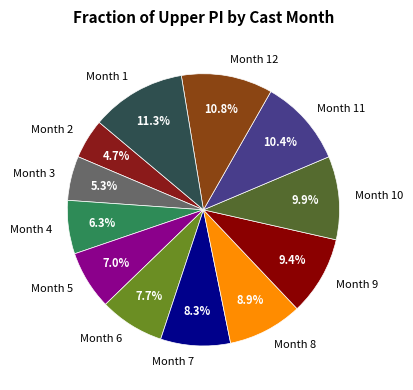

What is the ratio of the value at Month 5 to the value at Month 8?

0.8